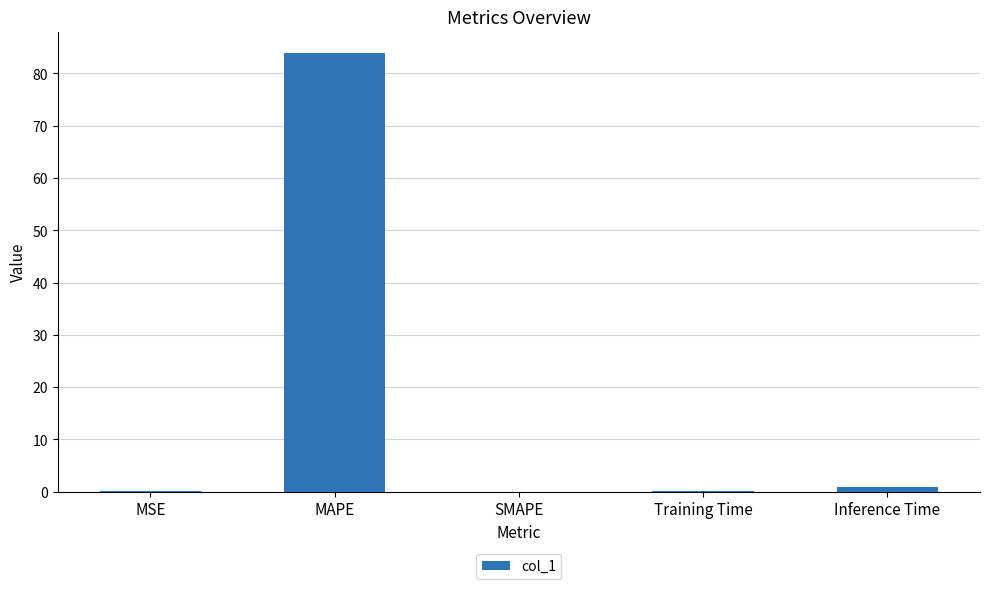

What is the greatest value displayed?

83.8